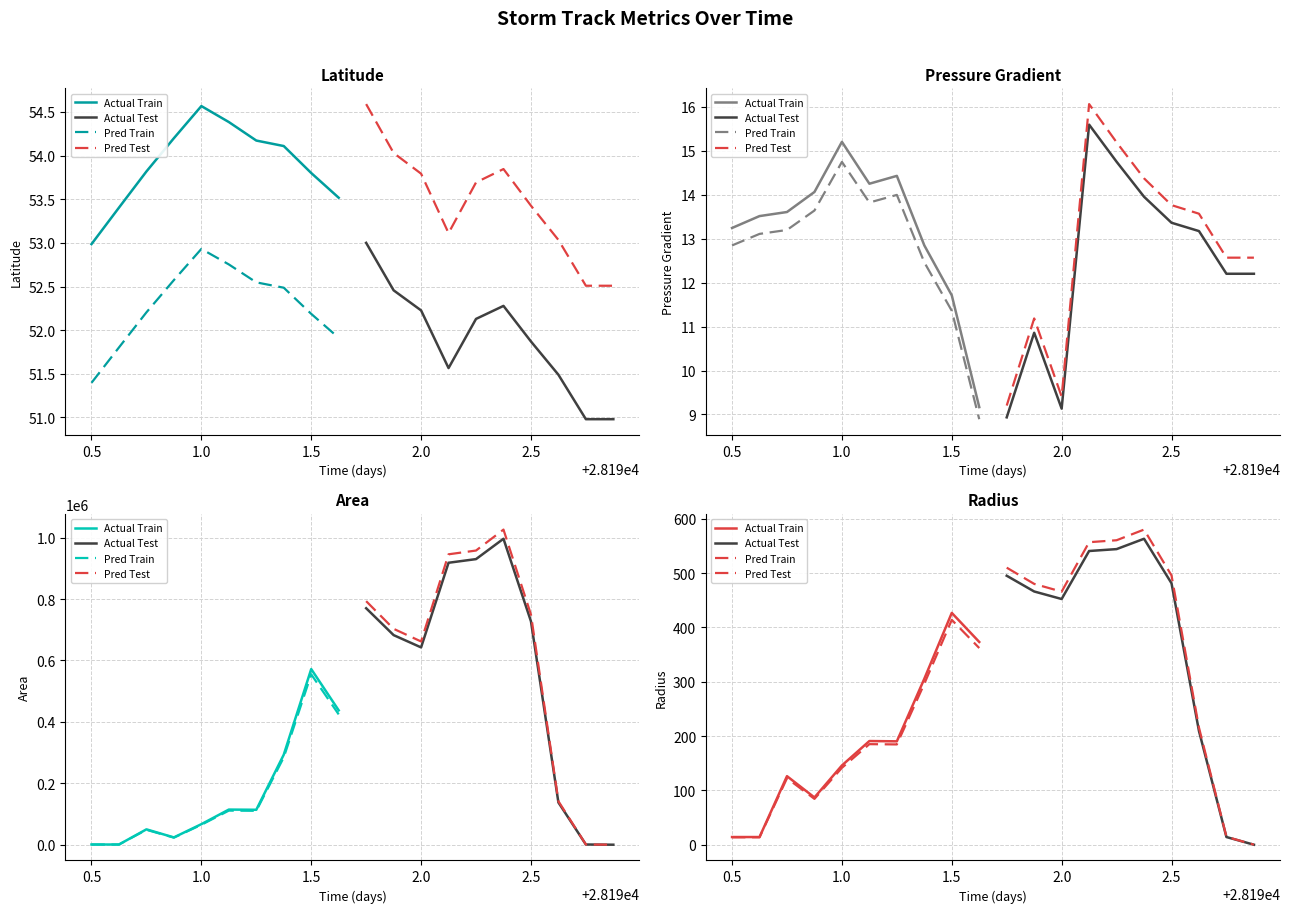

Which series ends up on top after the final intersection of Pred Train and Actual Test?

Pred Train